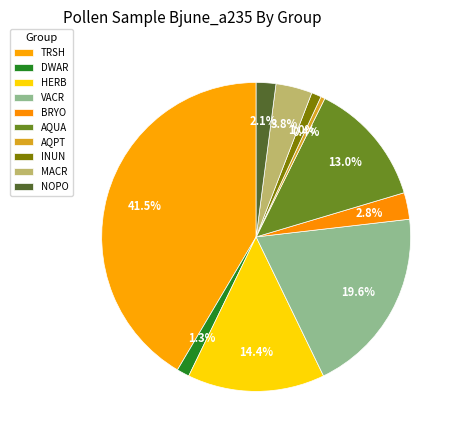

True or false: HERB accounts for 14% of the total.

True